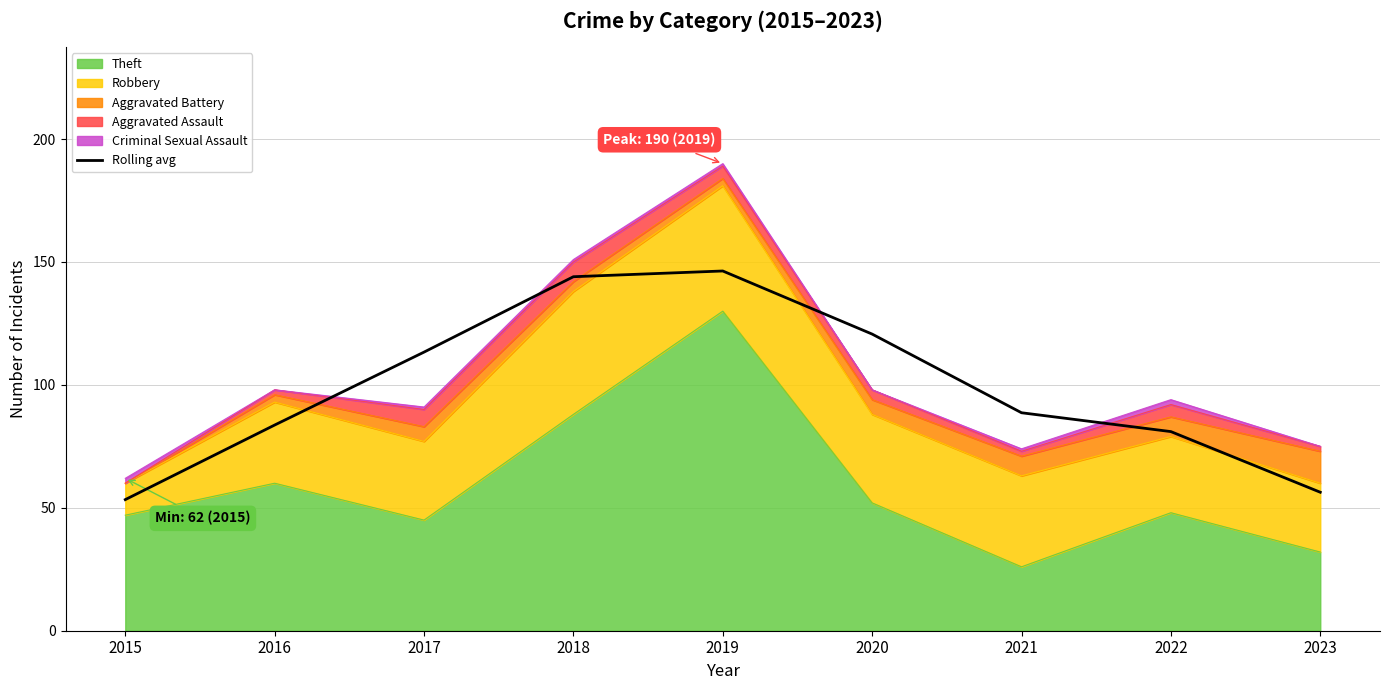

Which label corresponds to the largest value in the chart?

2019